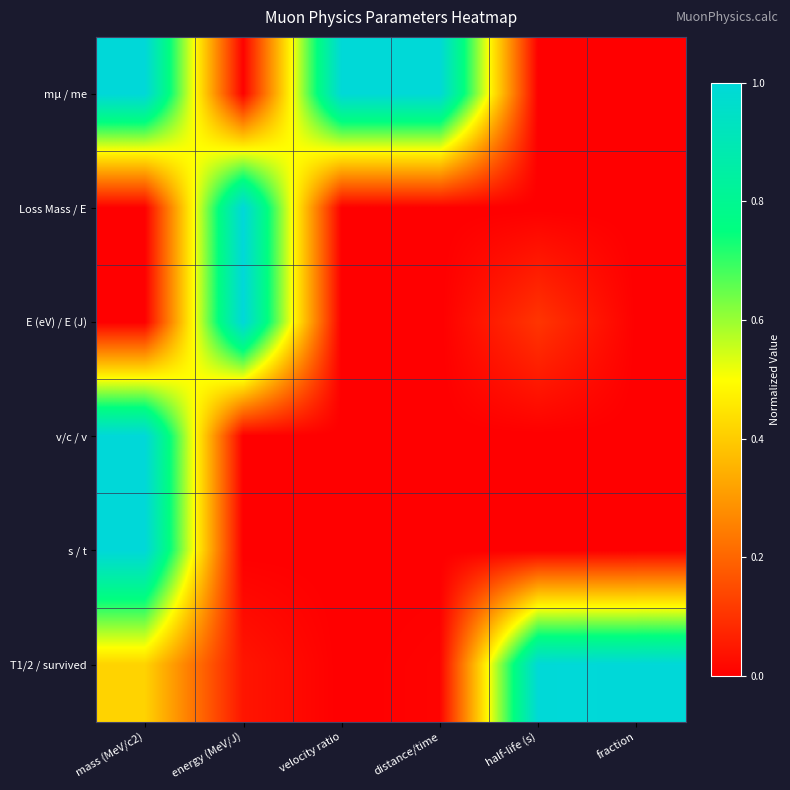

At mass (MeV/c2), list the series in order from largest to smallest.

mμ / me, v/c / v, s / t, T1/2 / survived, E (eV) / E (J), Loss Mass / E